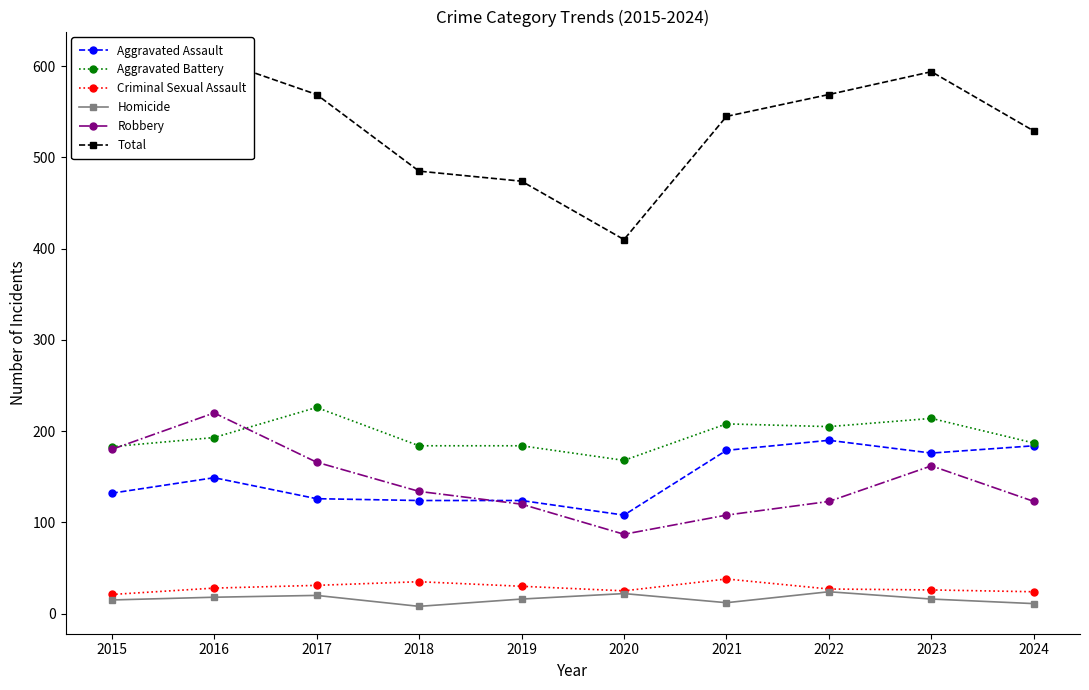

At which label does Aggravated Assault reach its peak?

2022